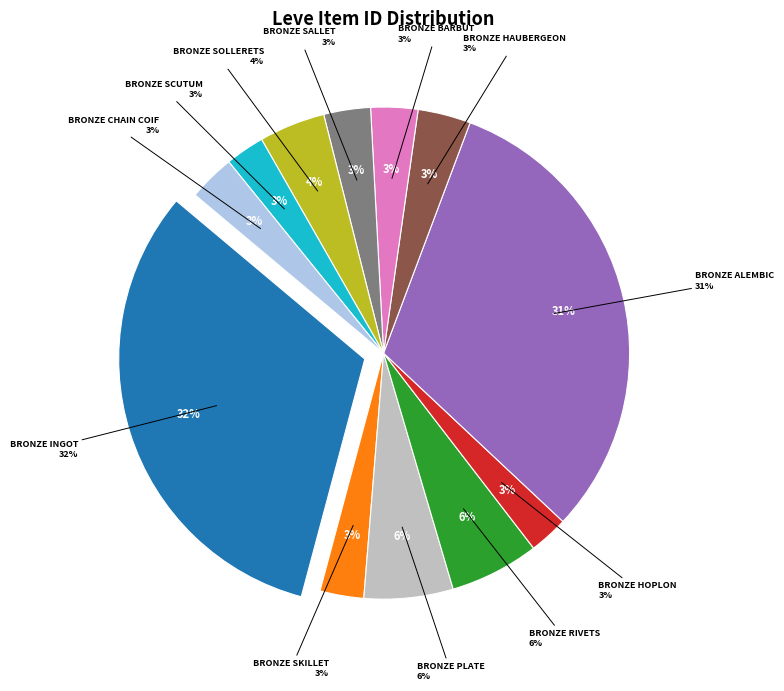

The Bronze Plate slice represents 1% of the pie. True or false?

False